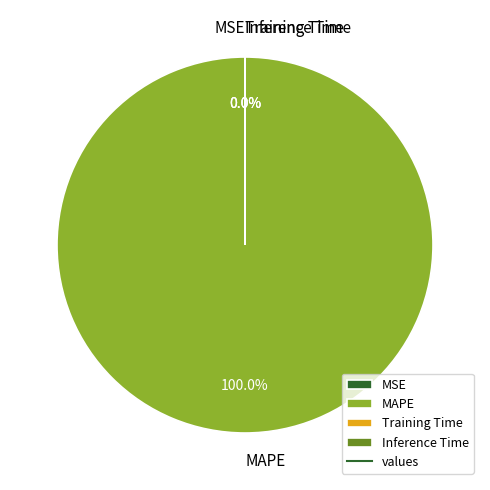

Rank the categories by value from lowest to highest.

Inference Time, Training Time, MSE, MAPE